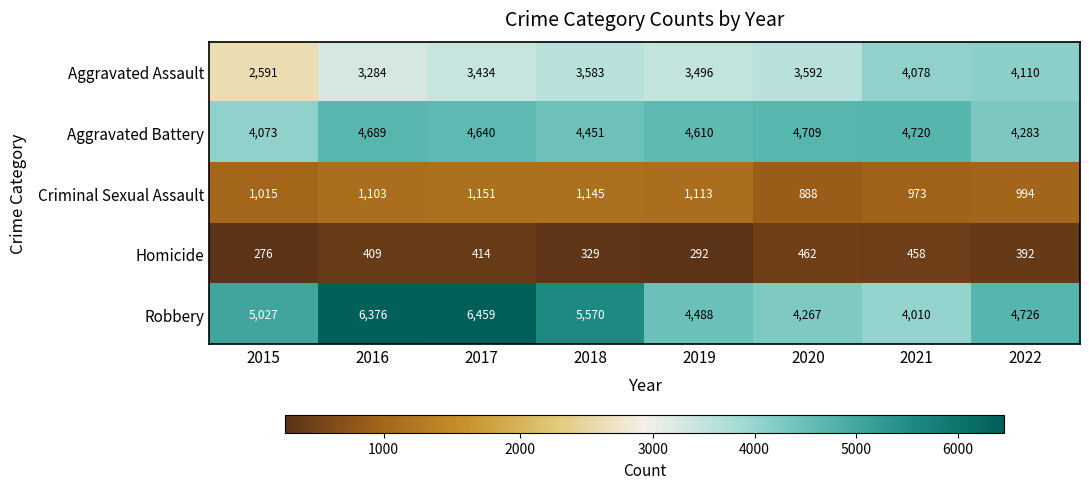

What is the sum of the Homicide values at 2015 and 2018?

605